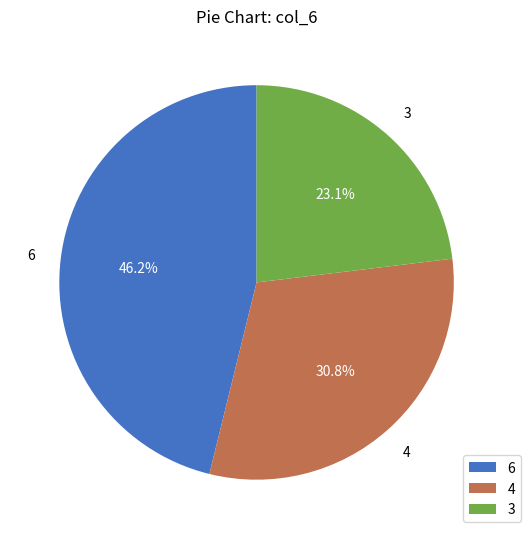

Which category has the smallest portion of the pie?

3